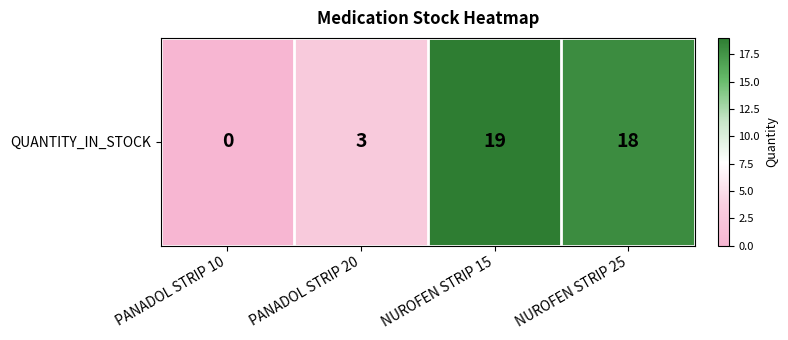

The value at NUROFEN STRIP 25 is 18. True or false?

True